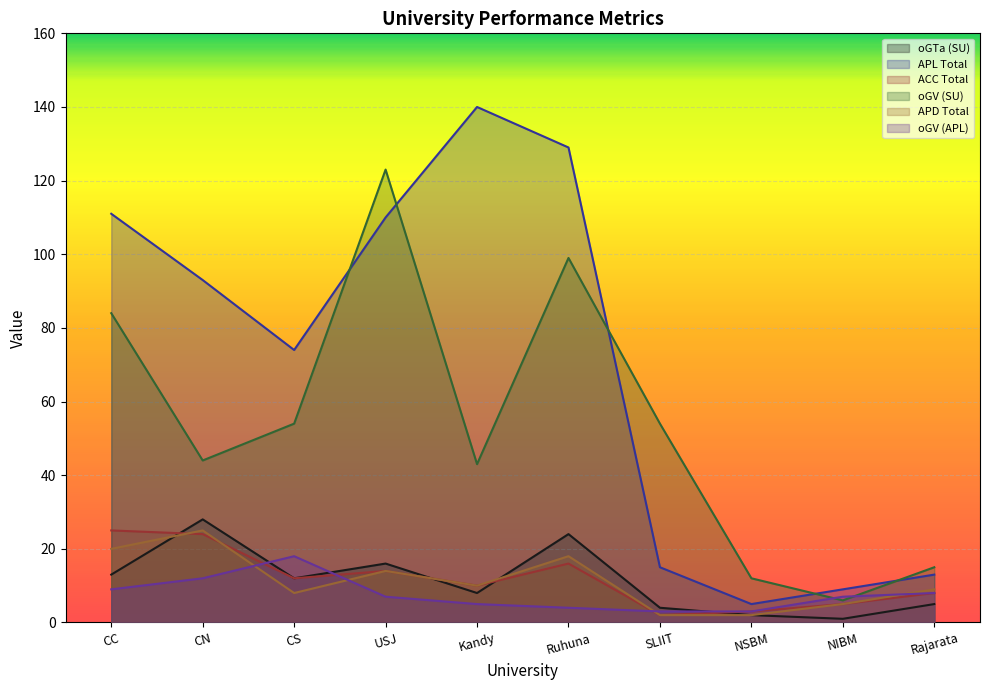

What is the difference between the second highest and second lowest values in the oGTa (SU) series?

22